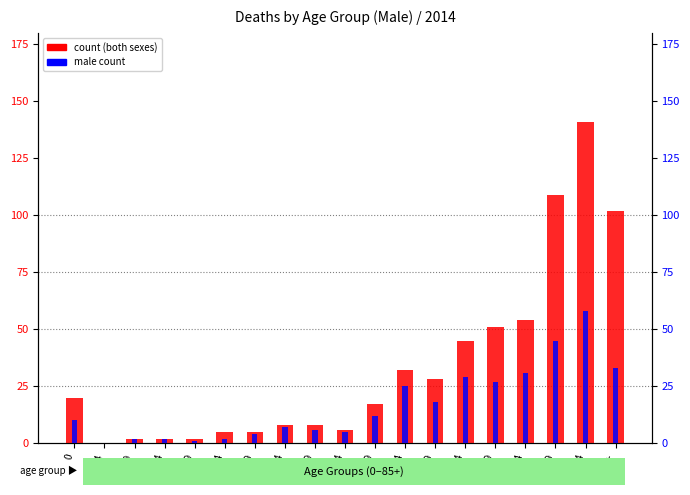

What is the value of the count (both sexes) bar at the 5th from the left?

2